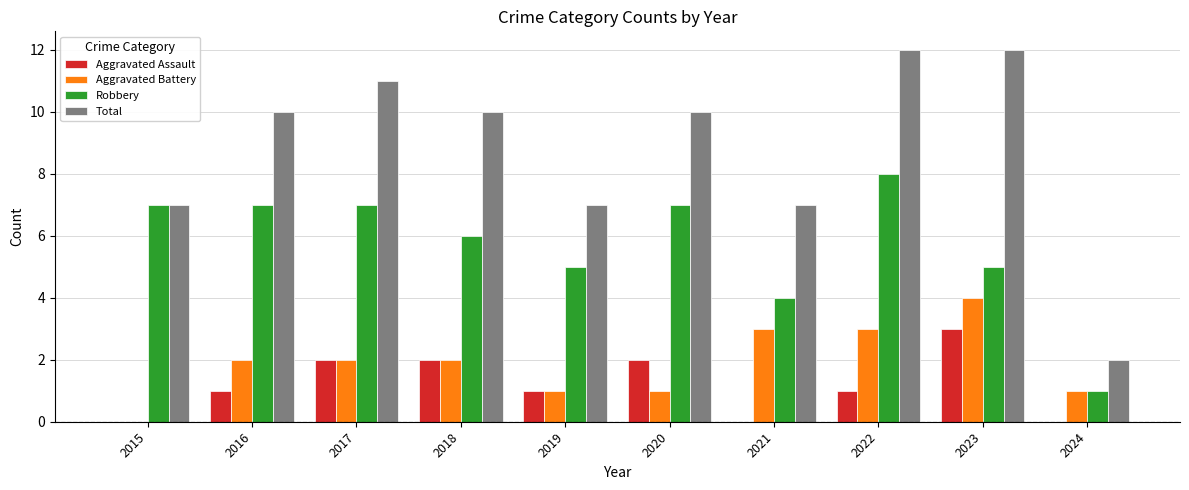

Reading left to right, what are all the values shown in this chart?

Aggravated Assault: 0	1	2	2	1	2	0	1	3	0
Aggravated Battery: 0	2	2	2	1	1	3	3	4	1
Robbery: 7	7	7	6	5	7	4	8	5	1
Total: 7	10	11	10	7	10	7	12	12	2